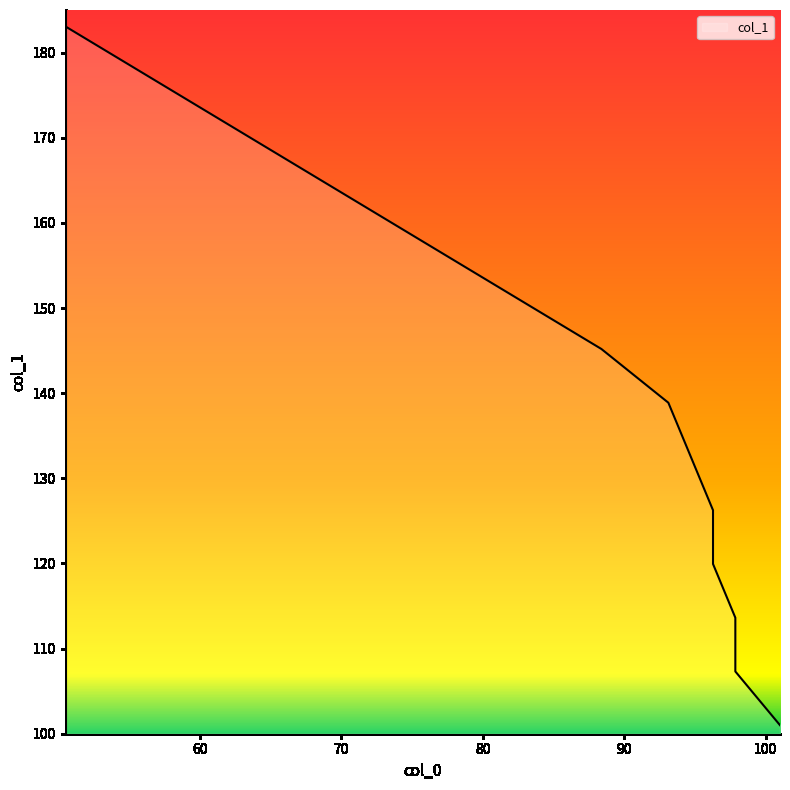

Rank the categories by value from lowest to highest.

101.0, 97.84375, 97.84375, 96.265625, 96.265625, 94.6875, 93.109375, 88.375, 82.0625, 75.75, 69.4375, 63.125, 56.8125, 50.5